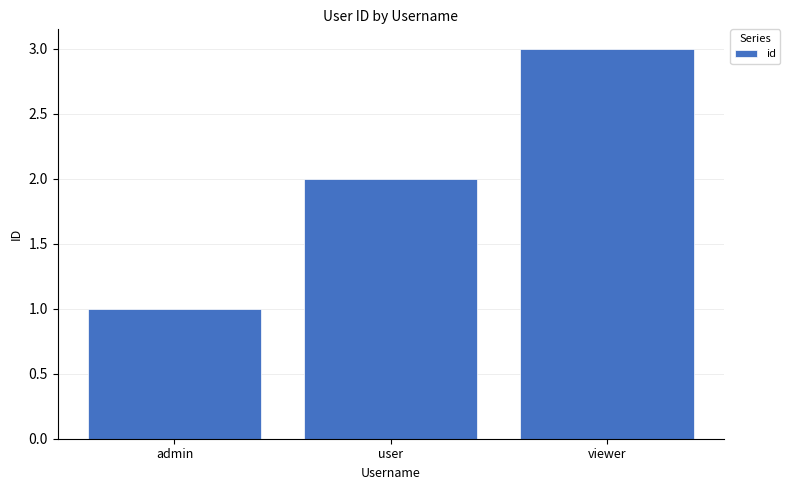

At which category does the chart reach its peak across all series?

viewer